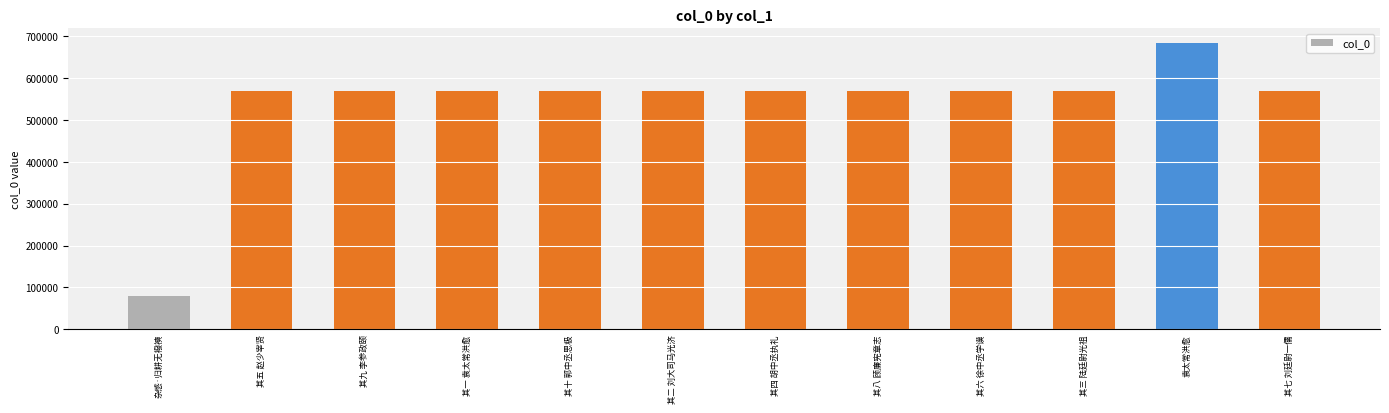

Approximately how many times larger is the value at 其八 顾廉宪章志 compared to 其一 袁太常洪愈?

1.0